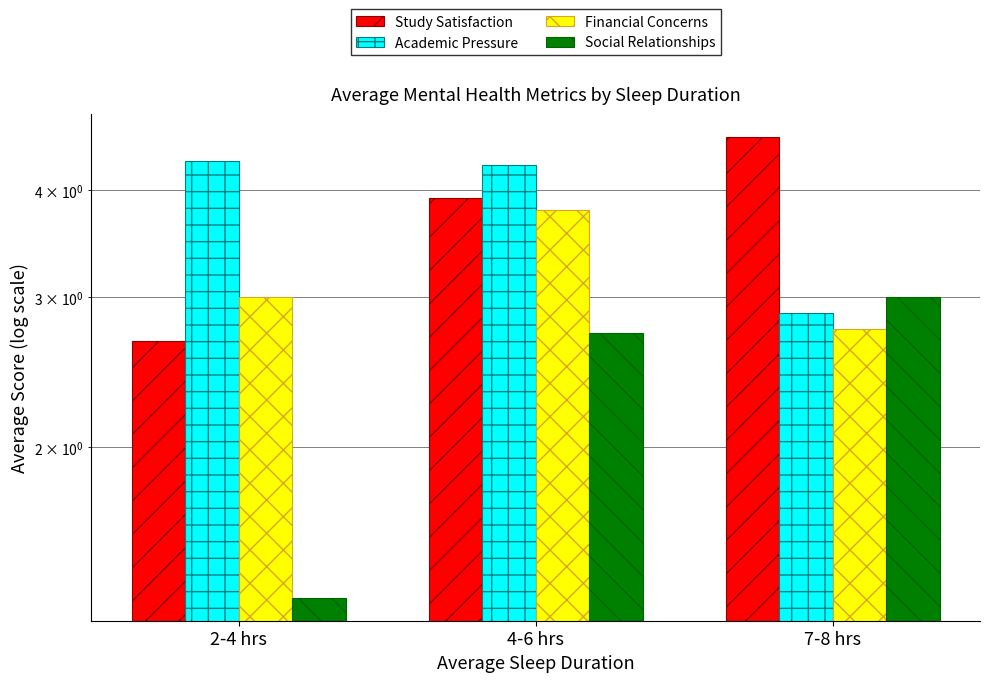

Count the number of data series in this chart.

4